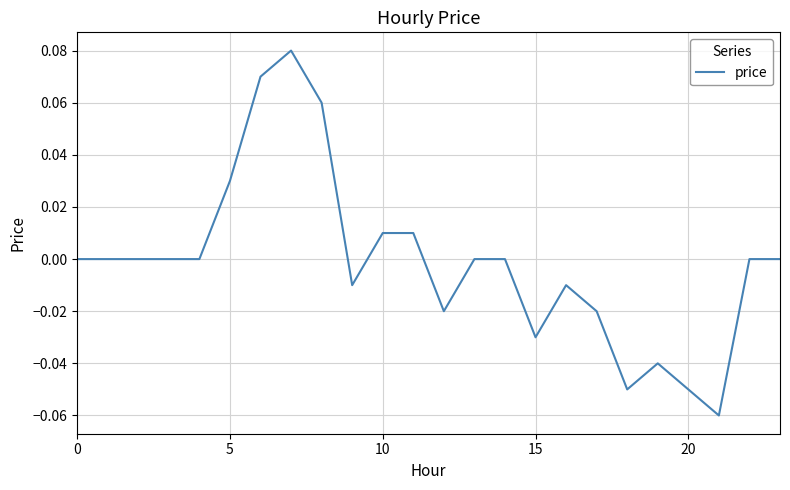

Is this an area chart (filled region under the line)?

No